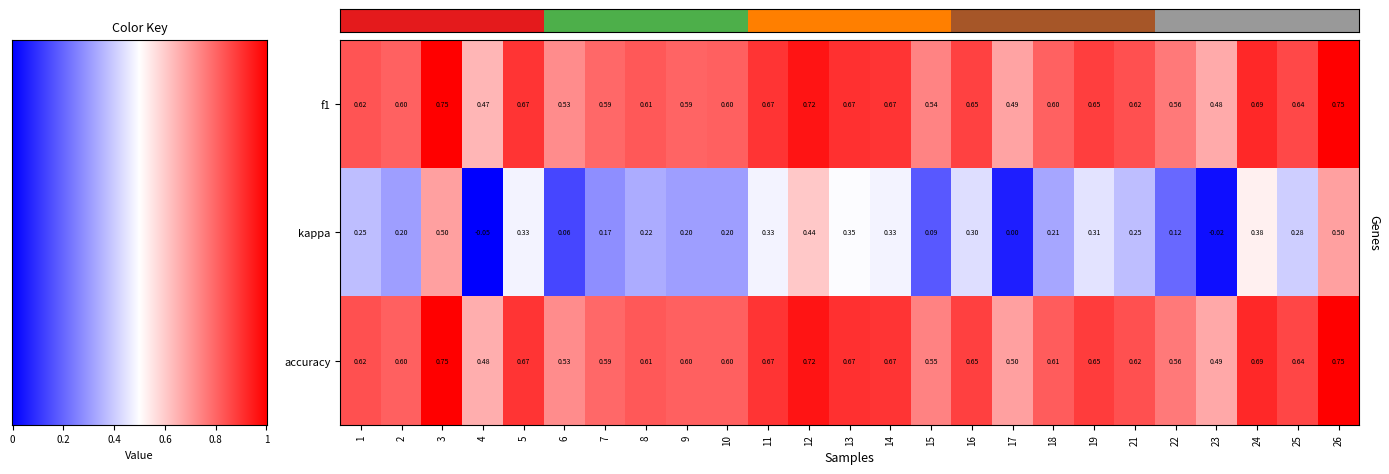

Is the value of accuracy at 22 greater than the value of f1 at 1?

No